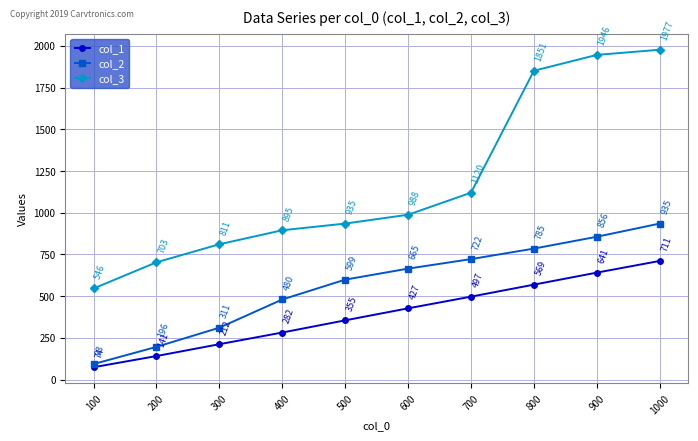

The col_2 series shows 311 at 300. True or false?

True